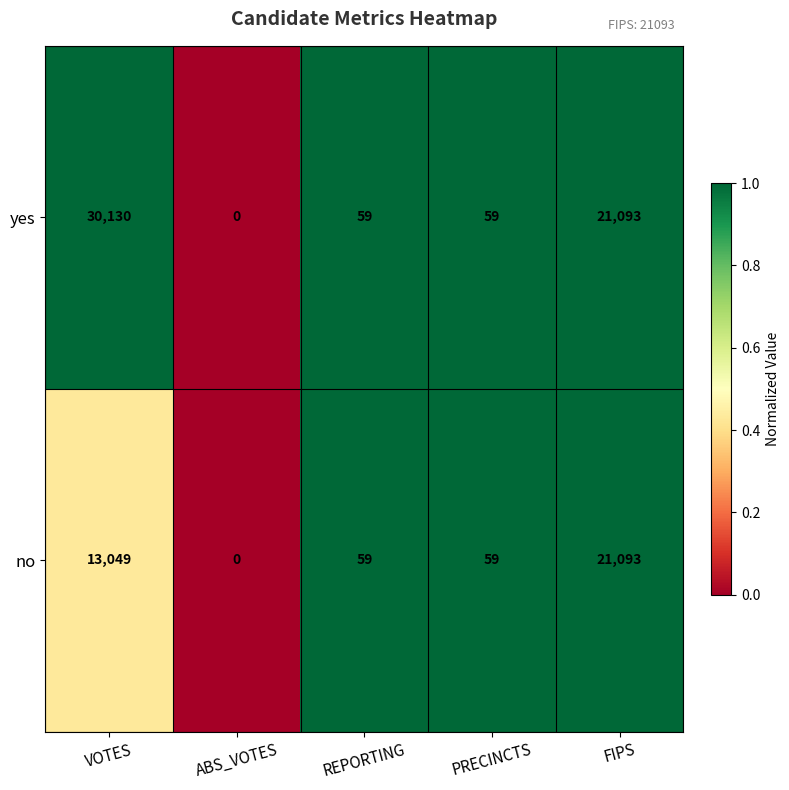

Which series has the widest spread of values?

yes